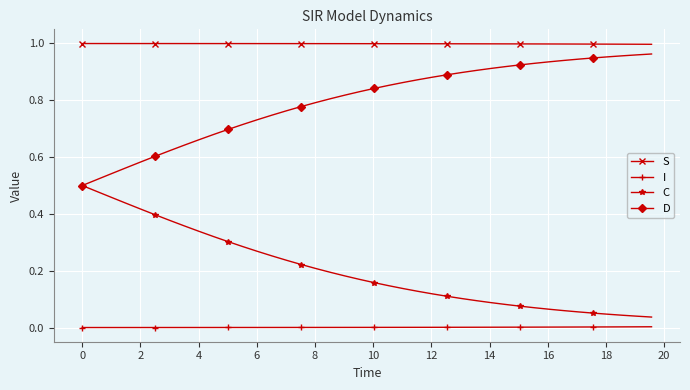

List the series in order of their overall mean, highest first.

S, D, C, I